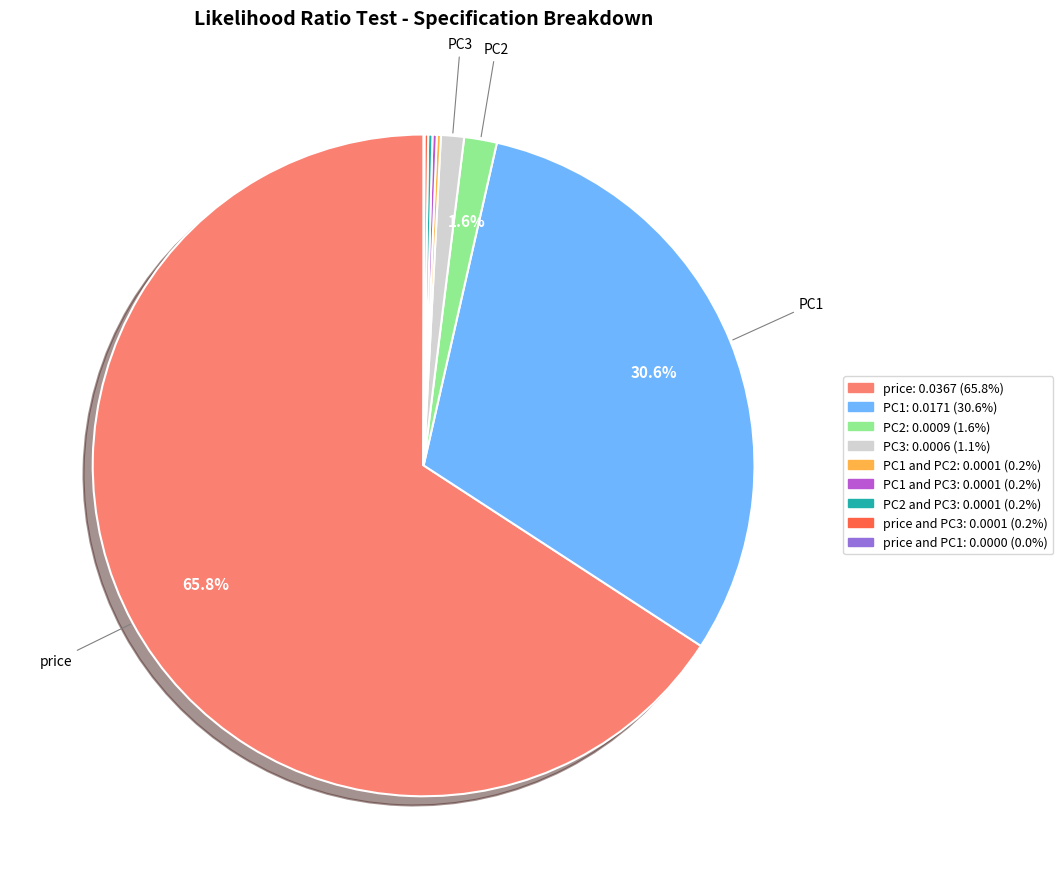

Is there any slice that represents more than half of the pie?

Yes